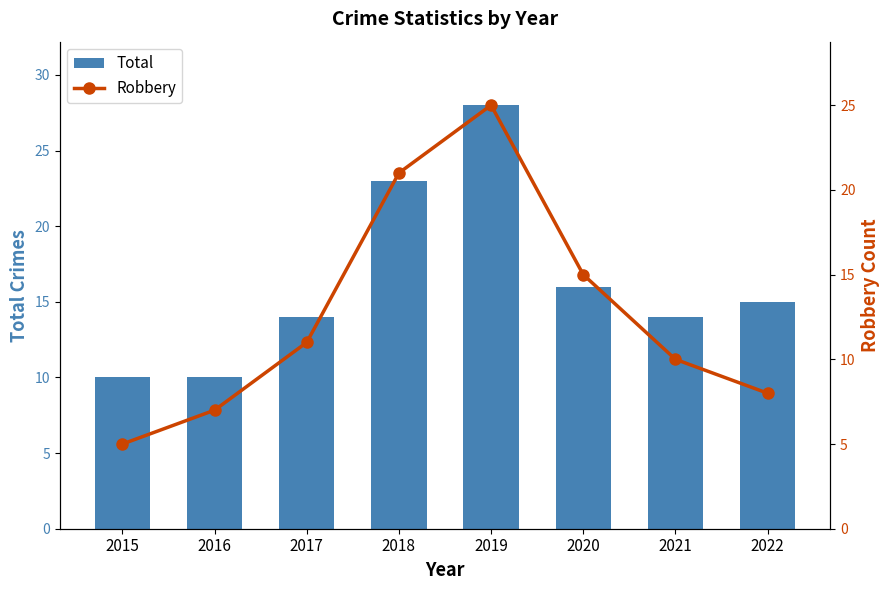

What is the minimum value for Total?

10